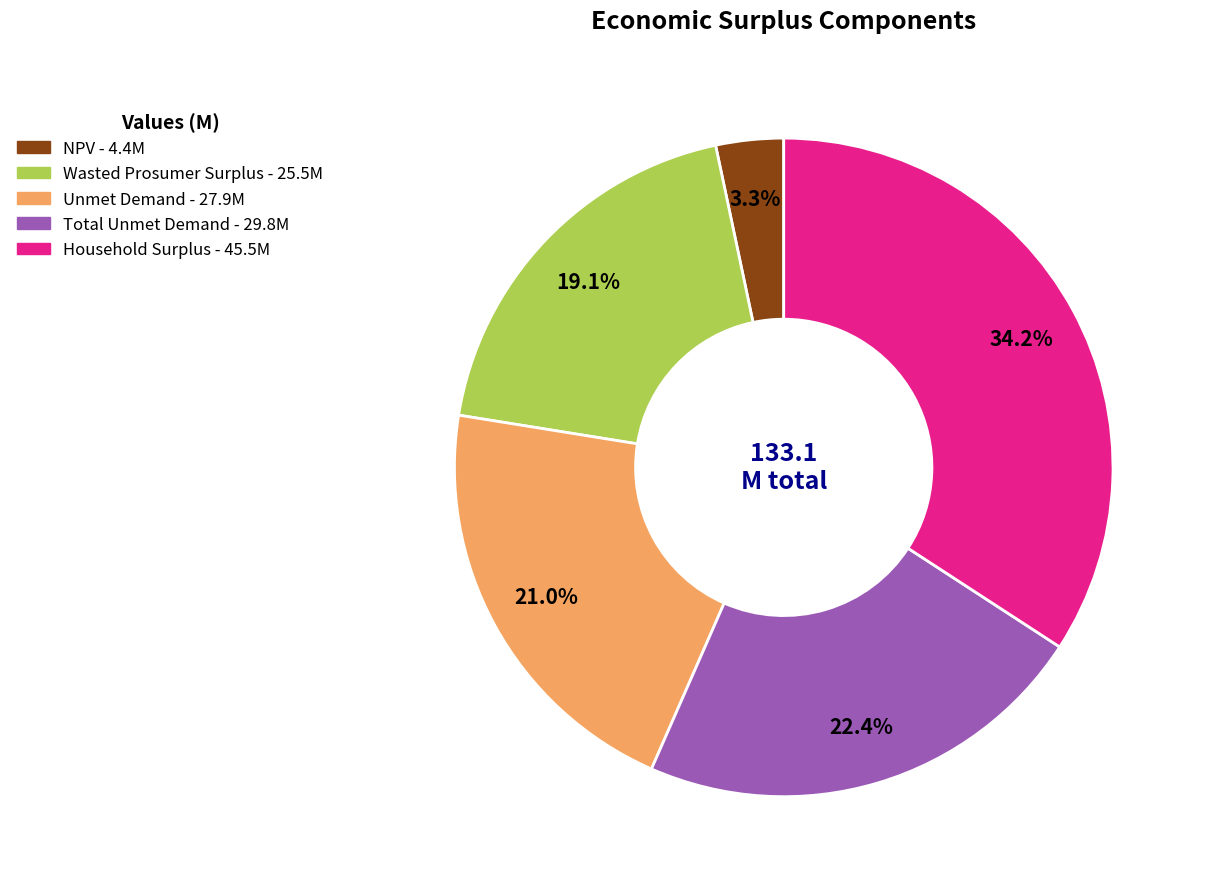

Combined, do Unmet Demand and Wasted Prosumer Surplus account for over 50%?

No